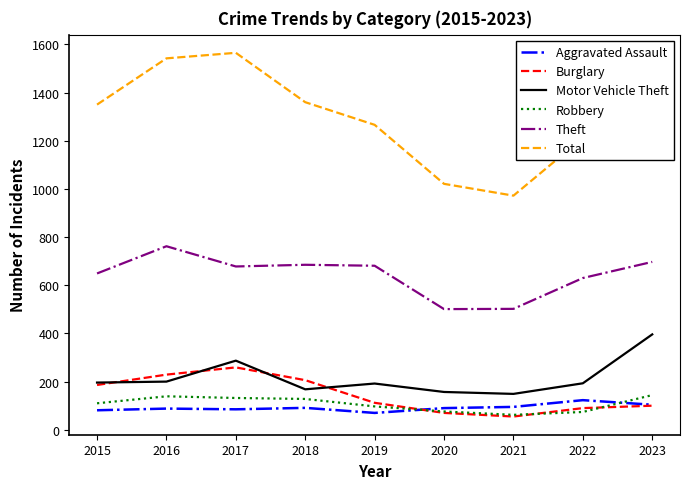

What is the difference between the highest and lowest values at 2022?

1138